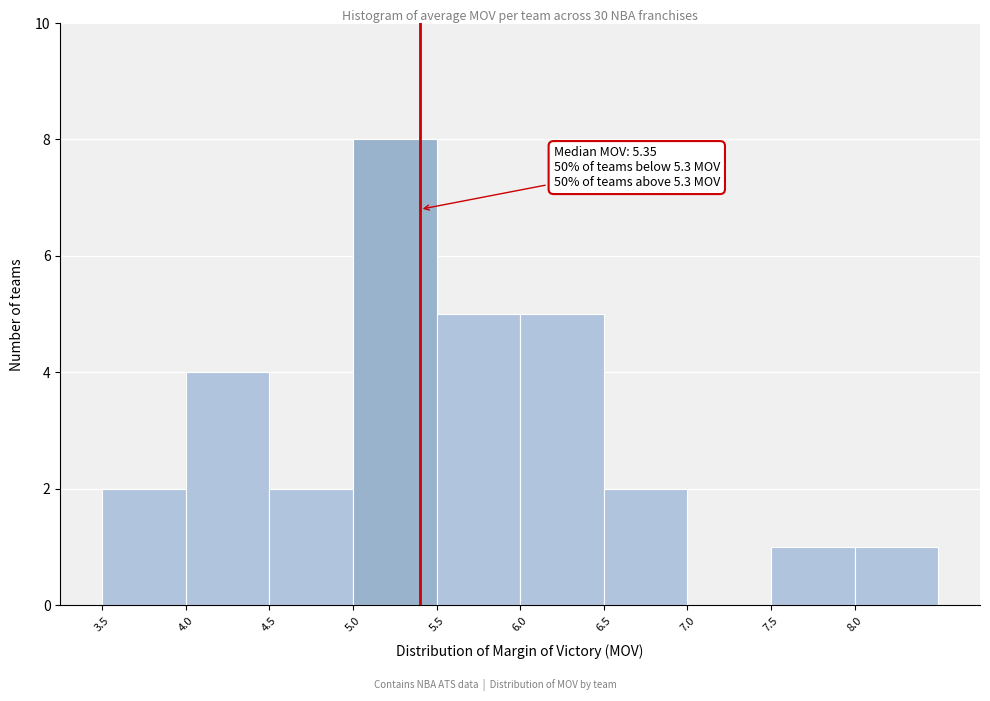

Over which range of the x-axis is the bar tallest?

5.0 to 5.5